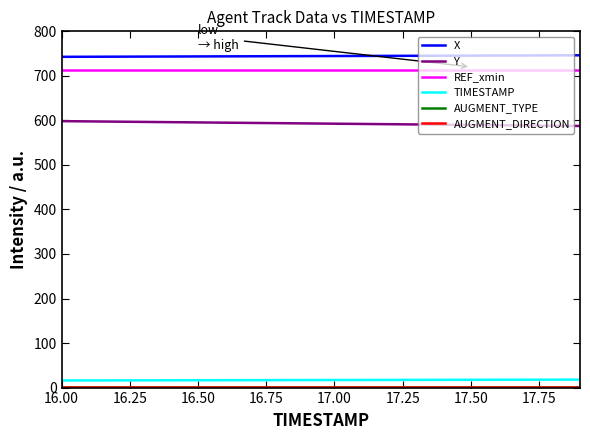

Is this an area chart (filled region under the line)?

No